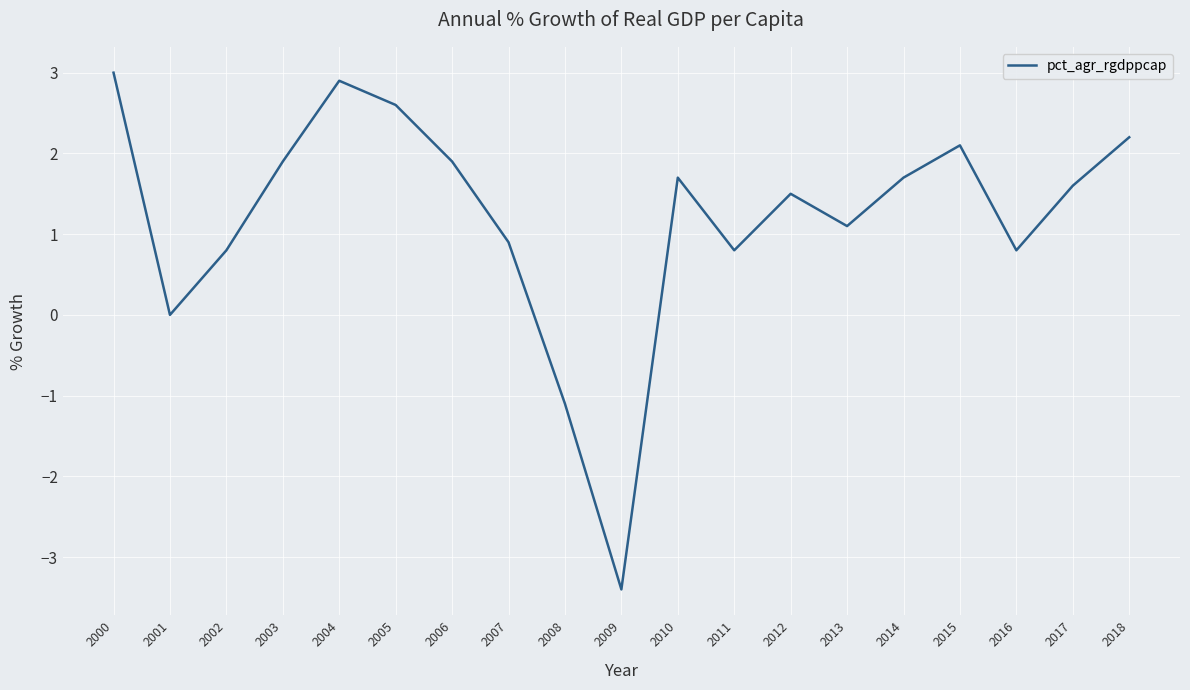

What is the smallest value displayed?

-3.4